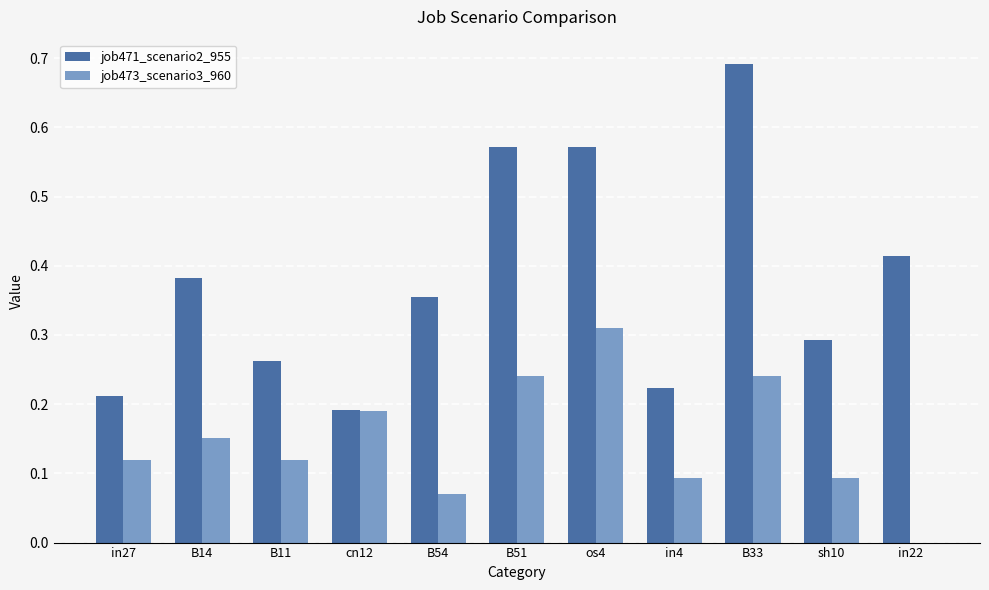

True or false: job473_scenario3_960 has a value of 0.0 at B11.

False